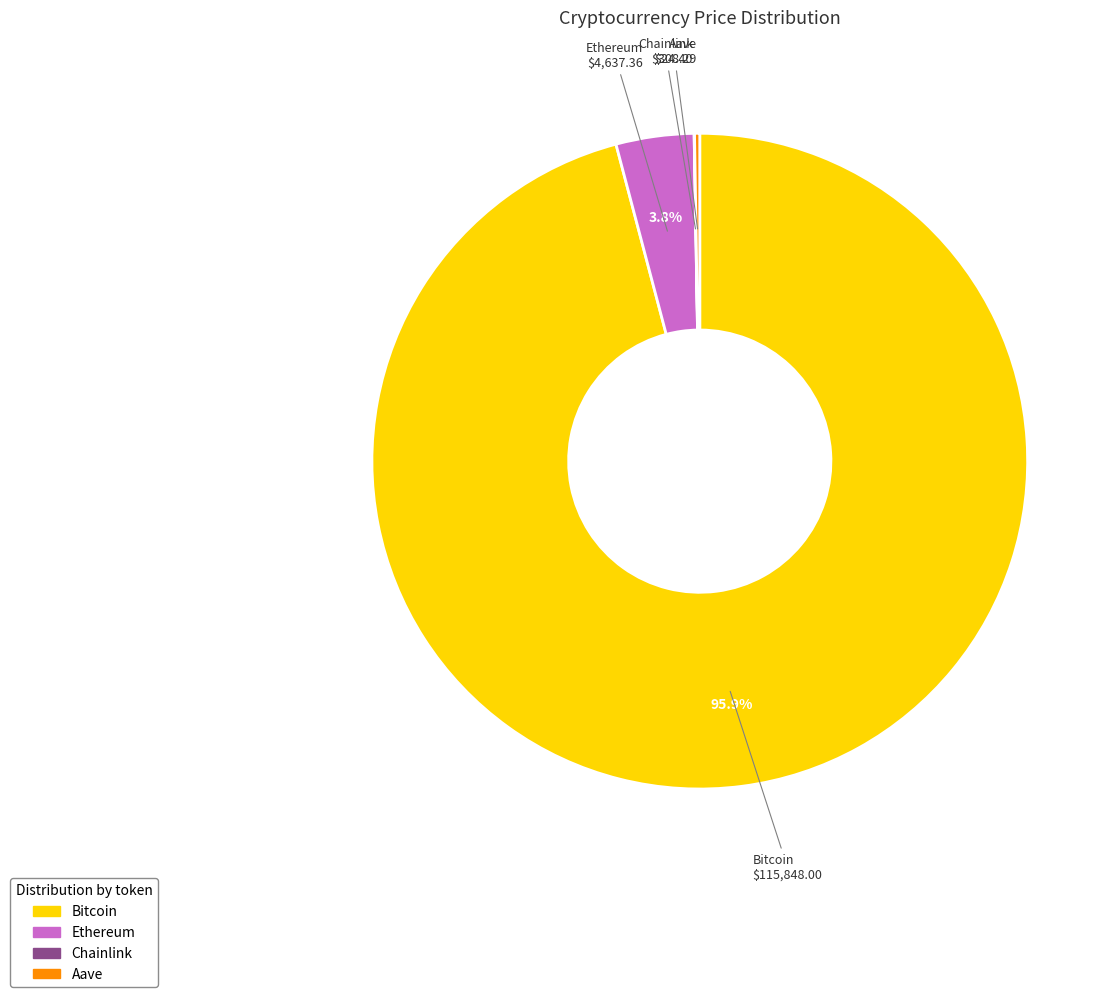

What is the largest slice in the pie chart?

Bitcoin